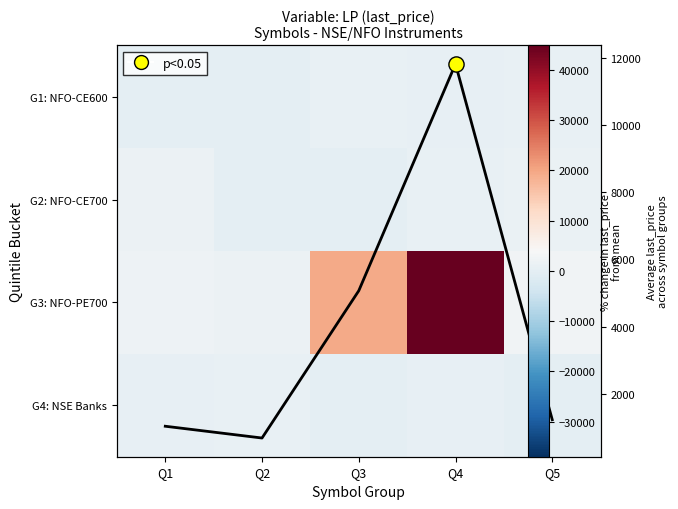

The value of G3: NFO-PE700 at Q1 is 2812.0. True or false?

False